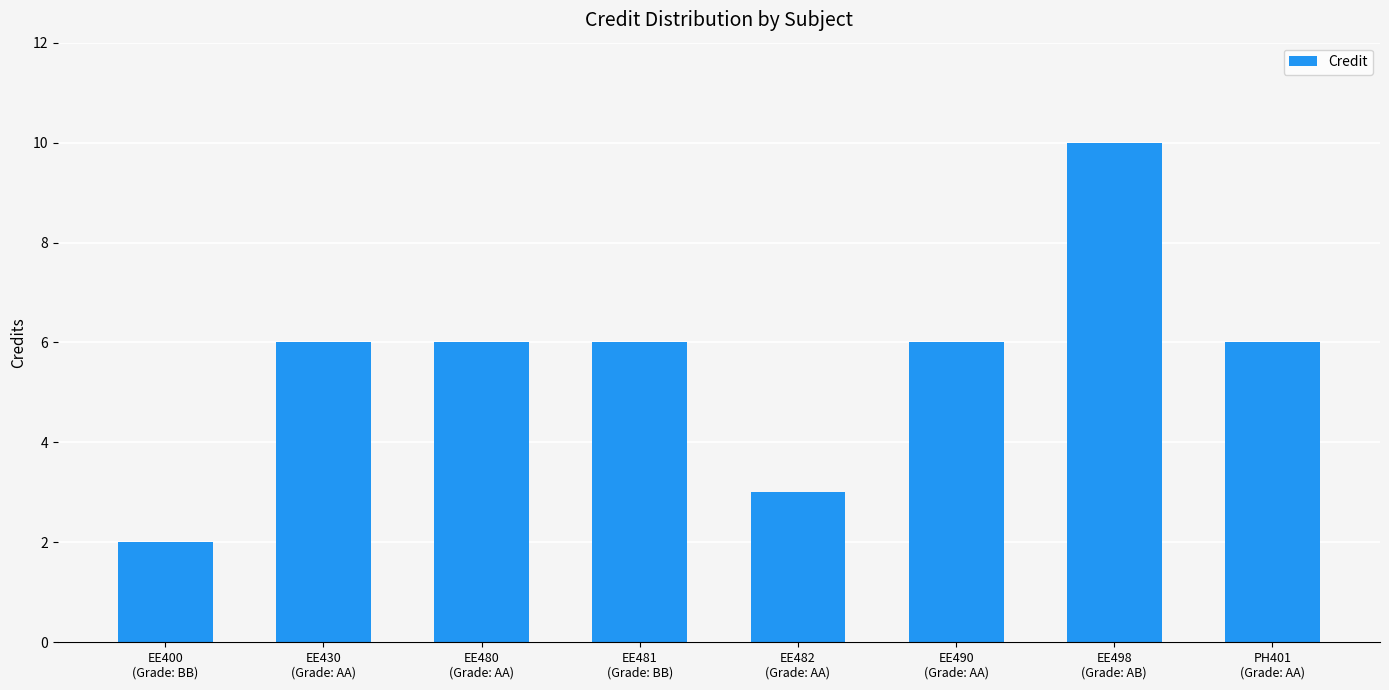

What is the sum of all values?

45